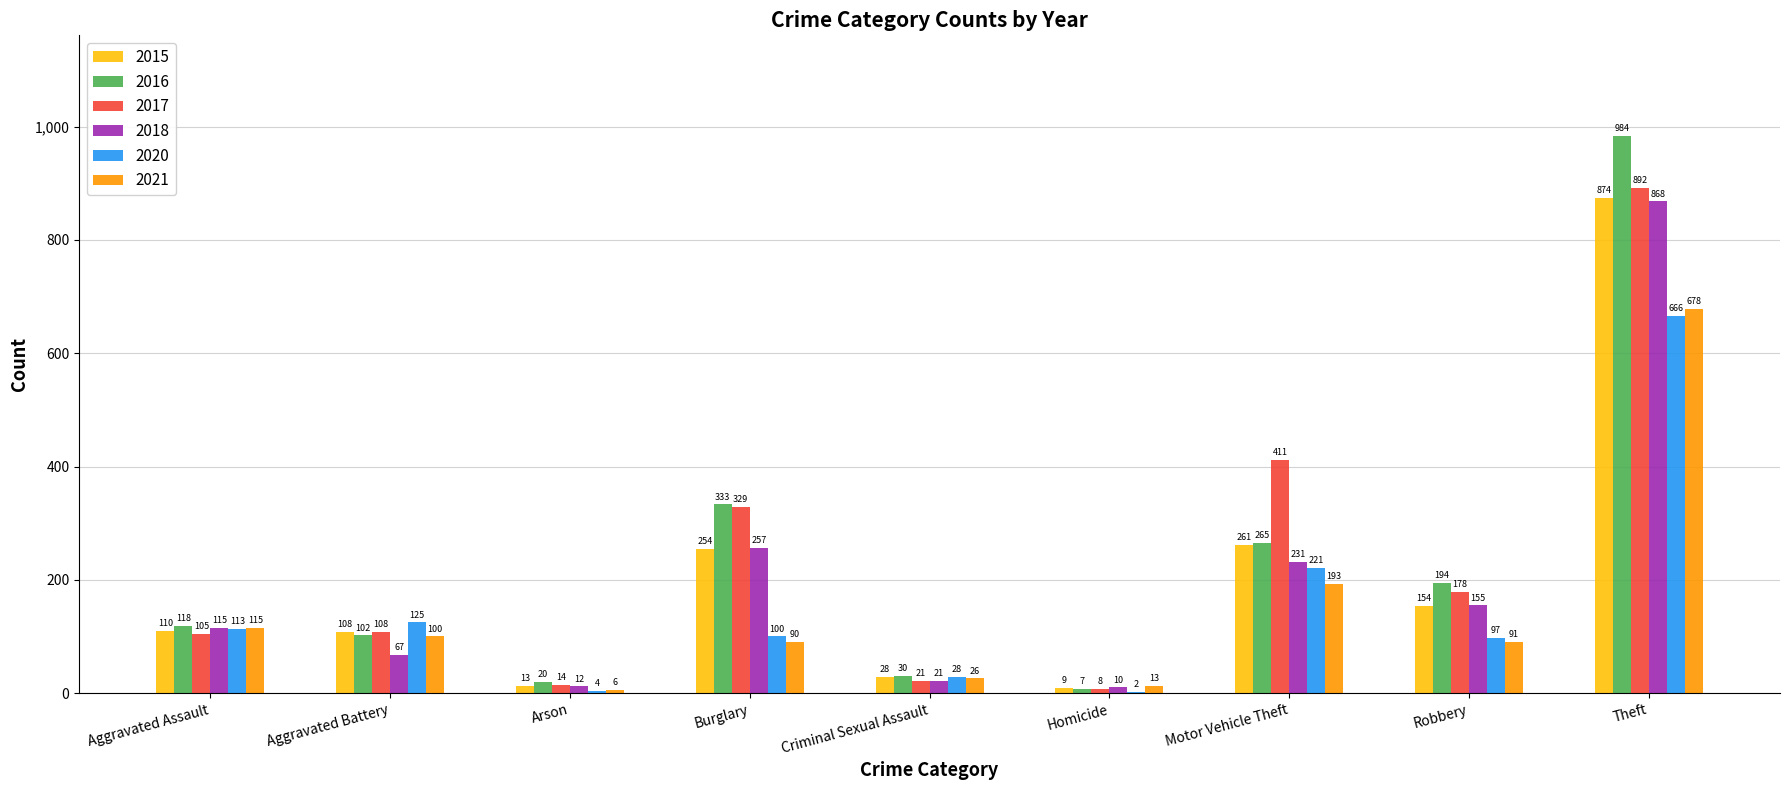

Which category has the highest value across all series?

Theft